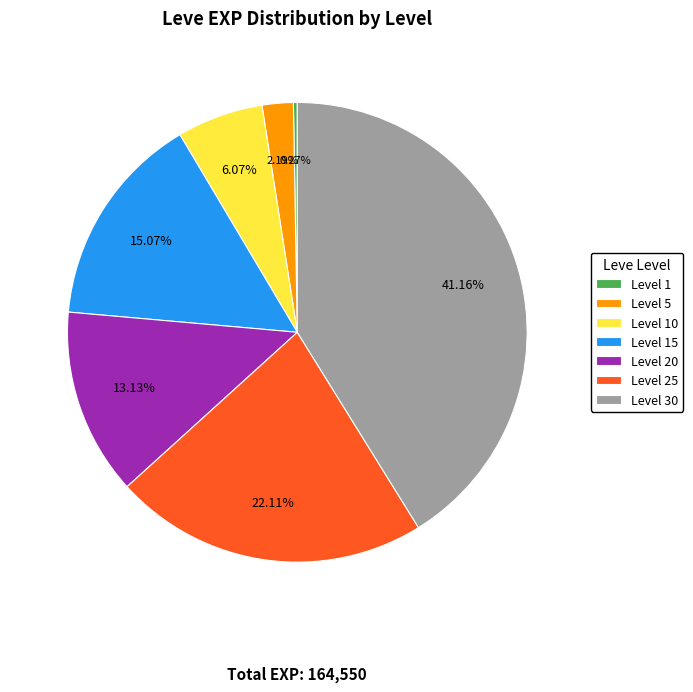

Is there any slice that represents more than half of the pie?

No